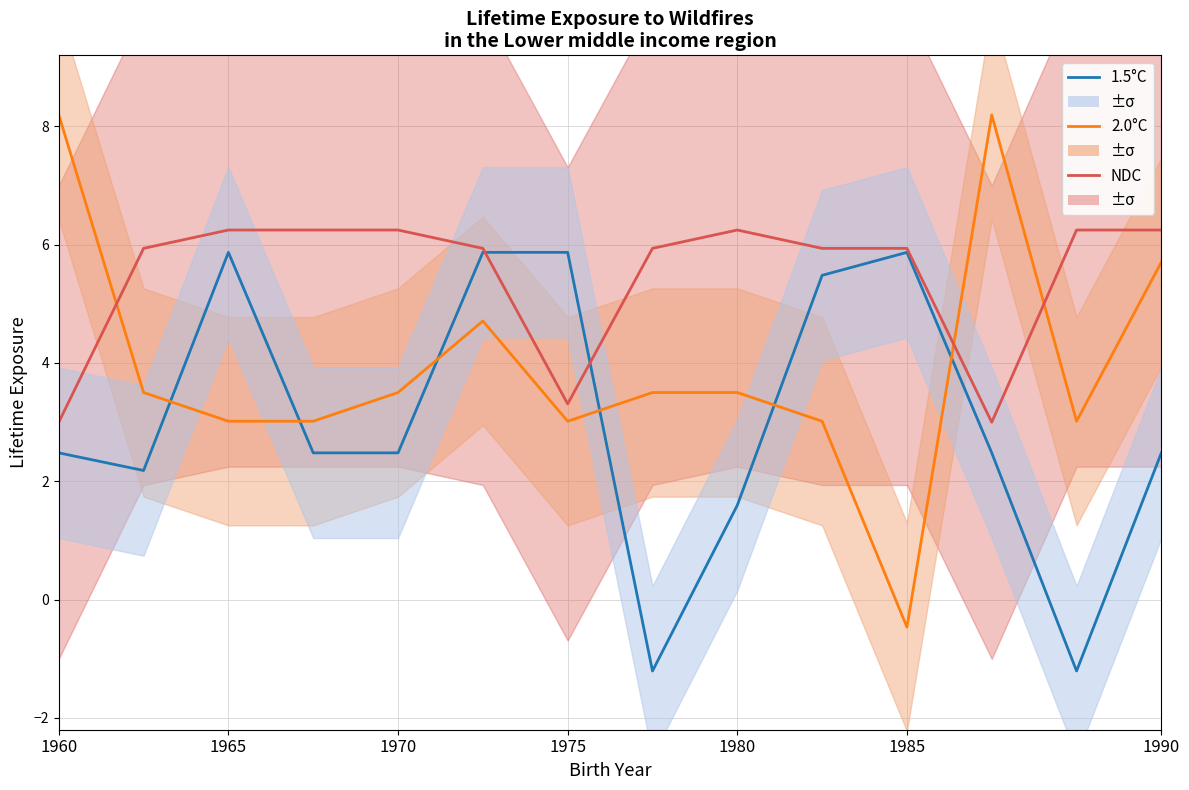

Is this an area chart (filled region under the line)?

No